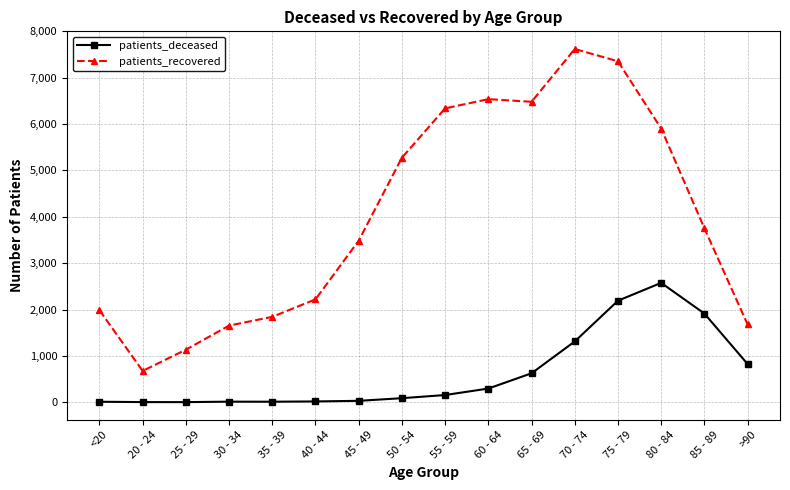

At which label does patients_deceased reach its peak?

80 - 84